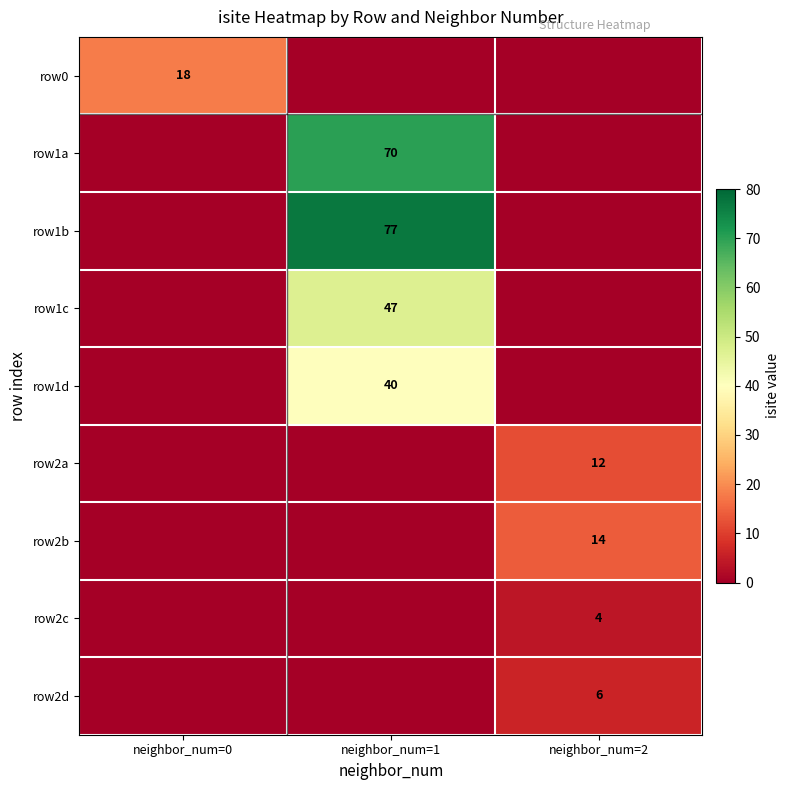

What is the maximum value shown in the chart?

77